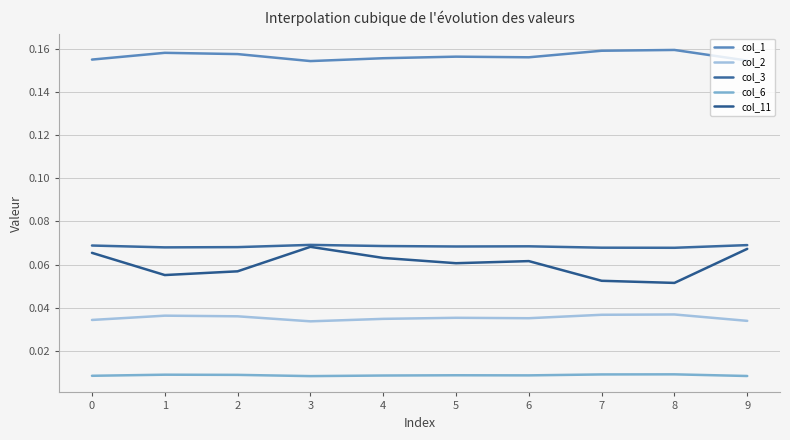

Which category has the lowest value in the col_2 series?

3